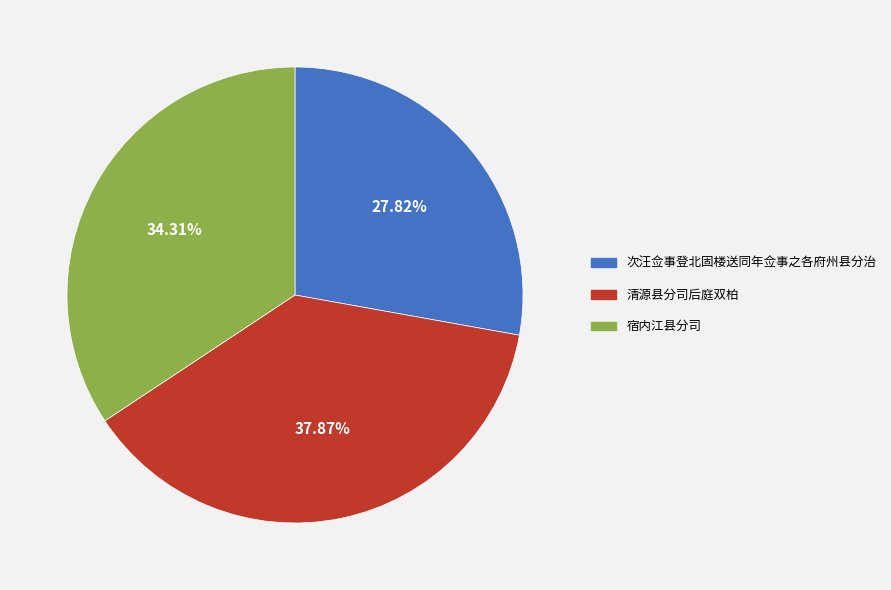

True or false: 宿内江县分司 accounts for 25% of the total.

False